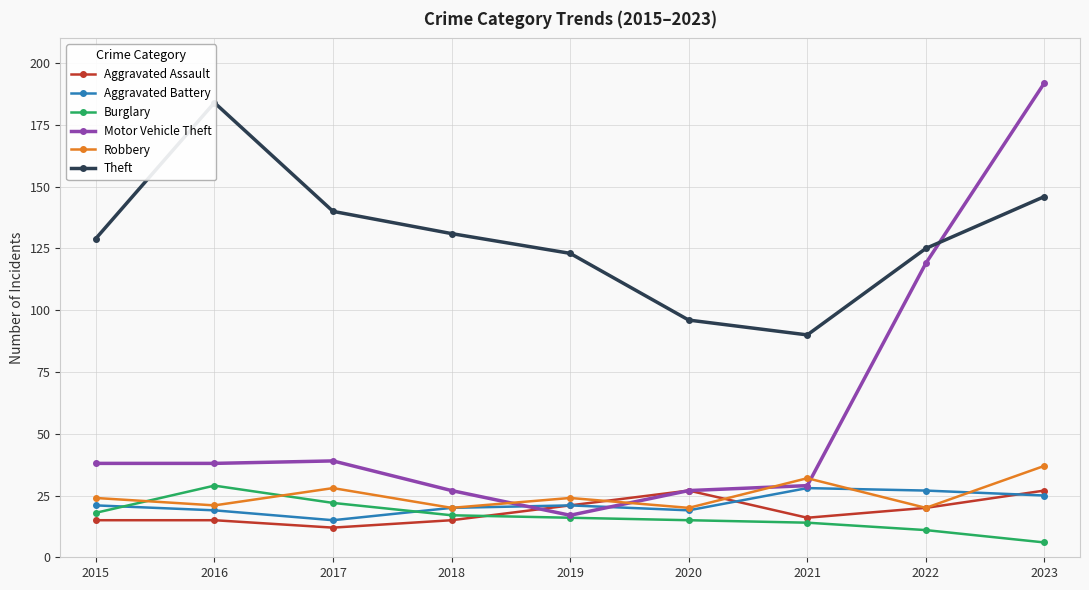

Where does the Aggravated Assault series first go above 16?

2019